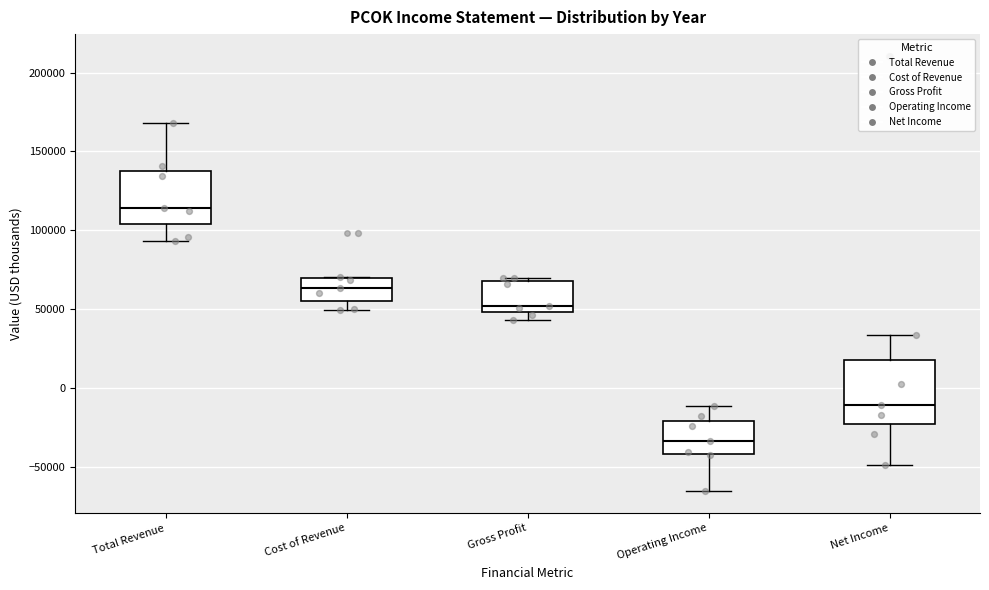

Which box is the tallest, from its lower edge to its upper edge?

Net Income